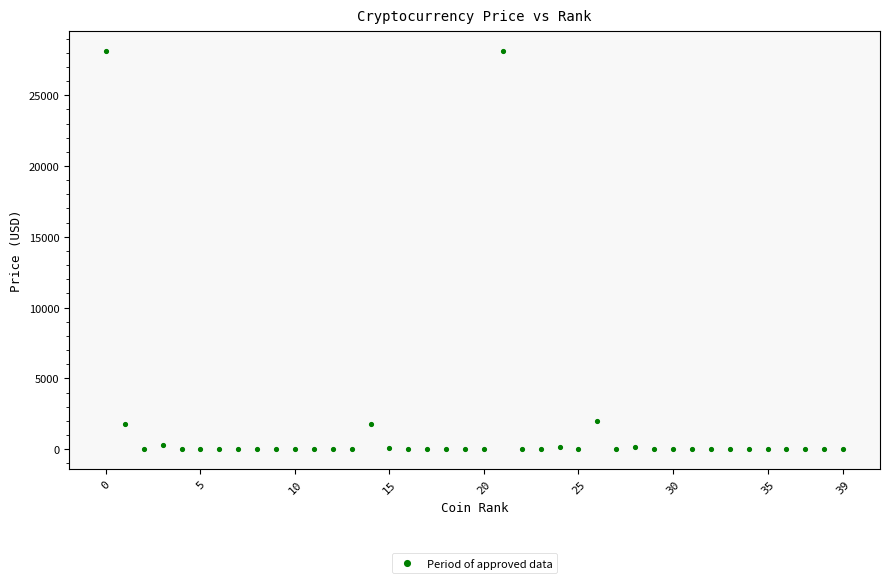

What is the range of Y values (max minus min)?

28118.7